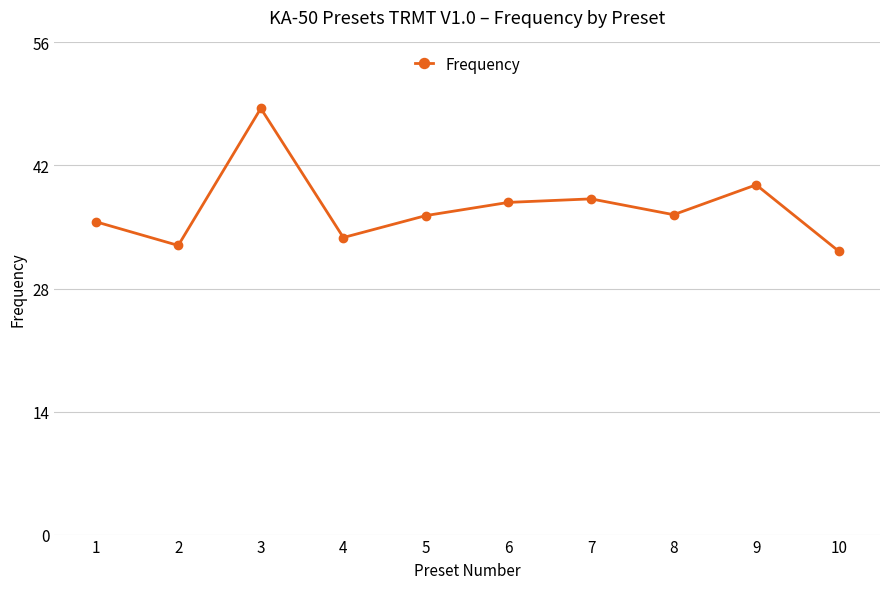

Does the chart display data point markers on the line(s)?

Yes